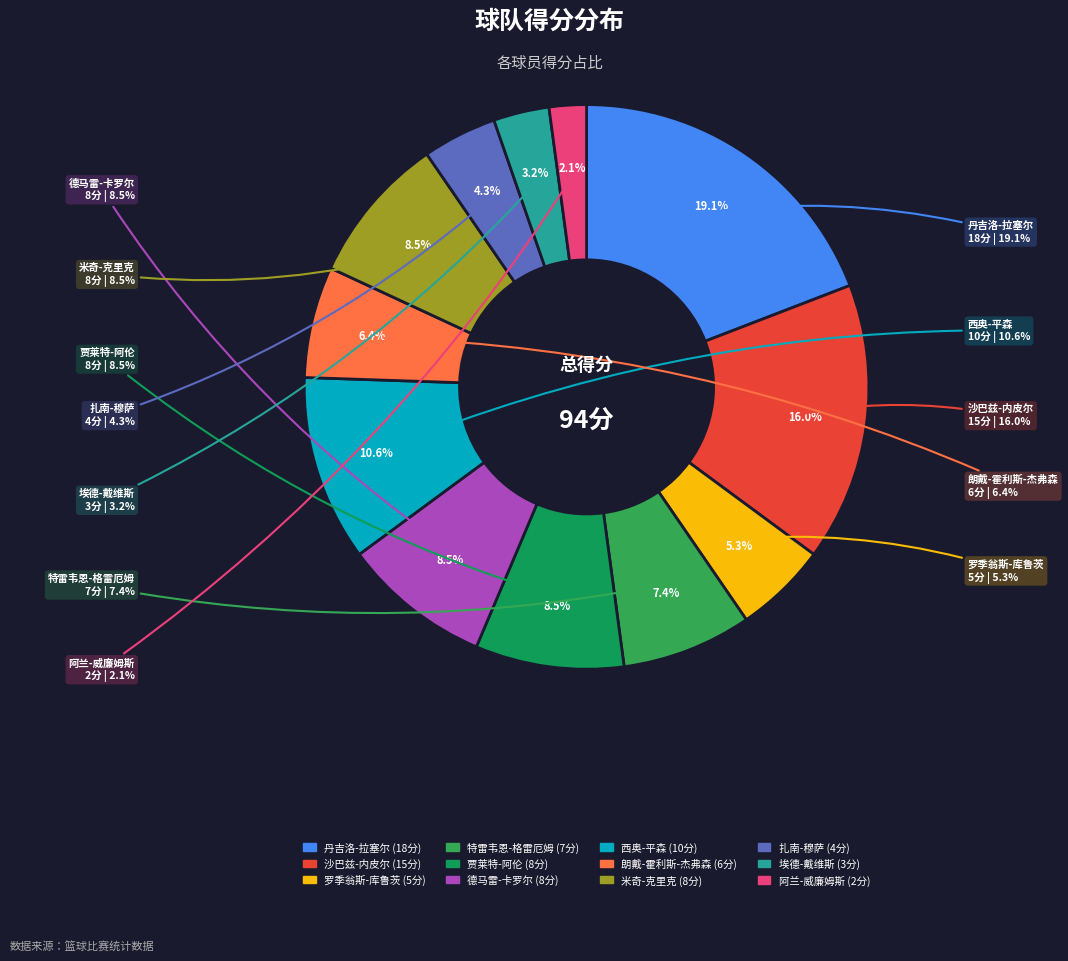

Count the number of slices in the pie.

12